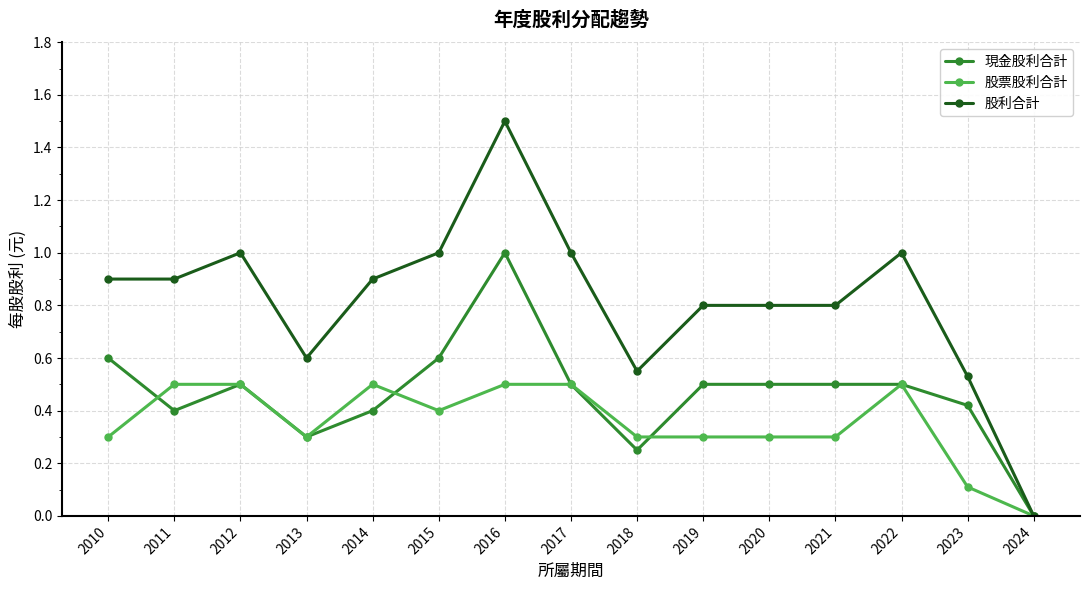

Is this an area chart (filled region under the line)?

No